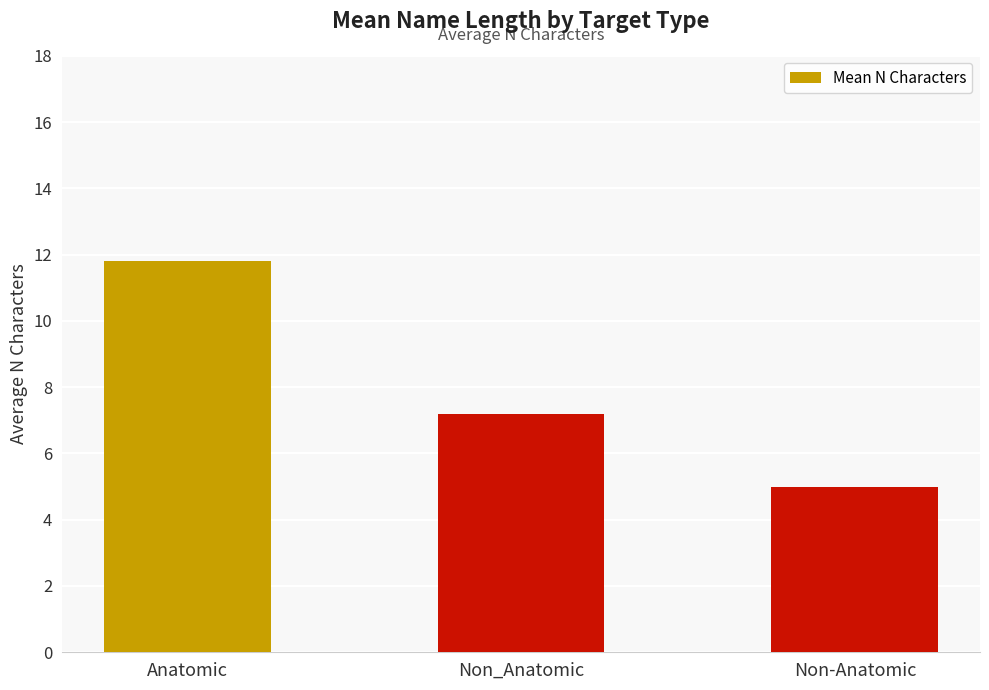

Are the bars horizontal?

No